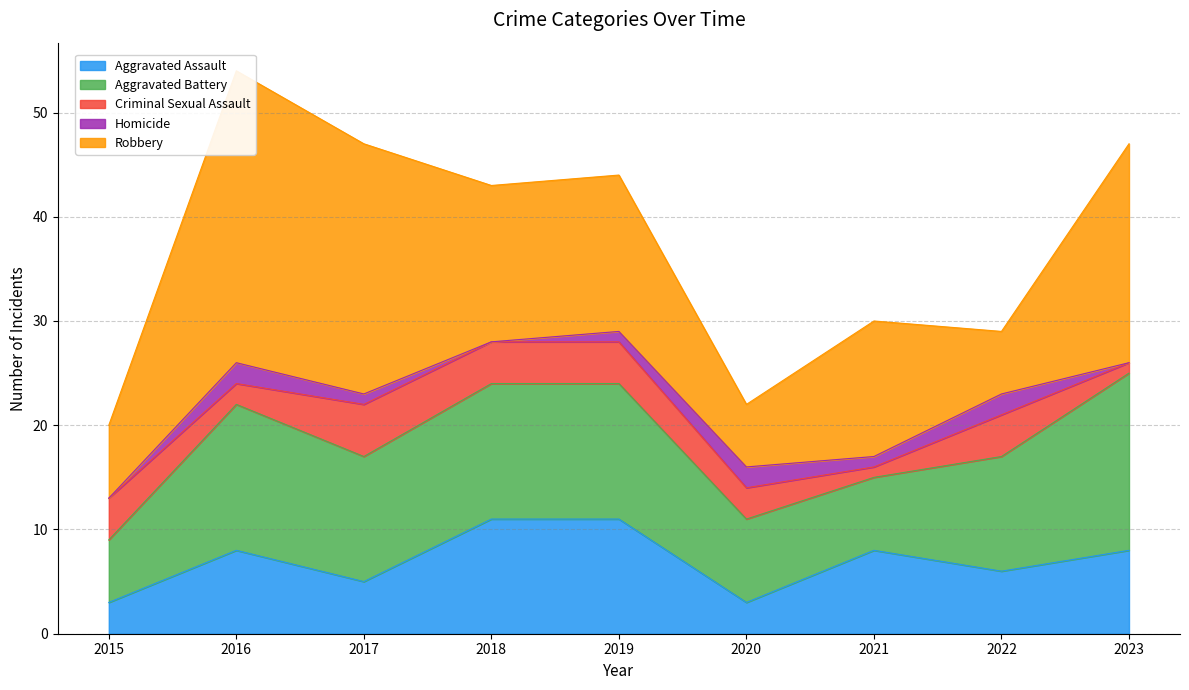

Is it true that Aggravated Assault equals 3 at 2023?

False